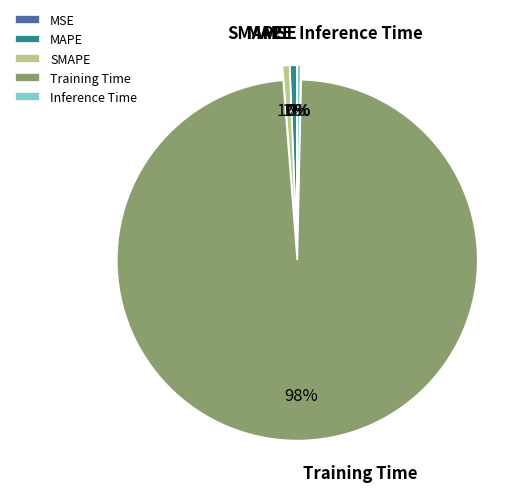

Do MAPE and SMAPE together represent more than half of the pie?

No